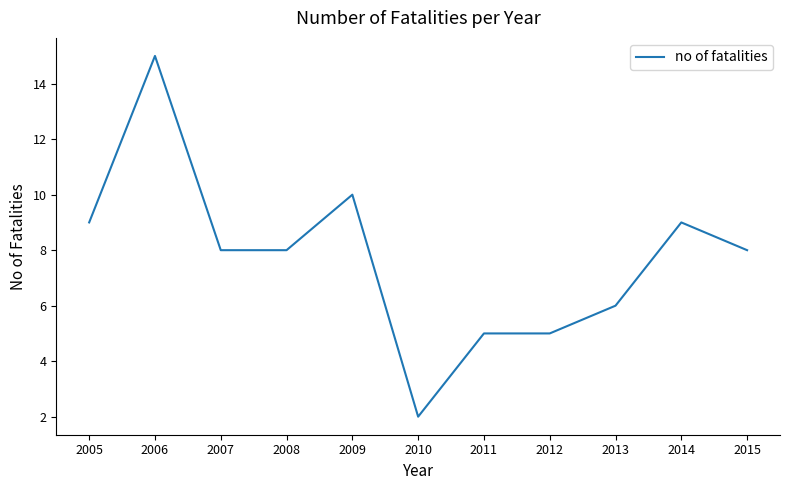

Which label corresponds to the smallest value in the chart?

2010